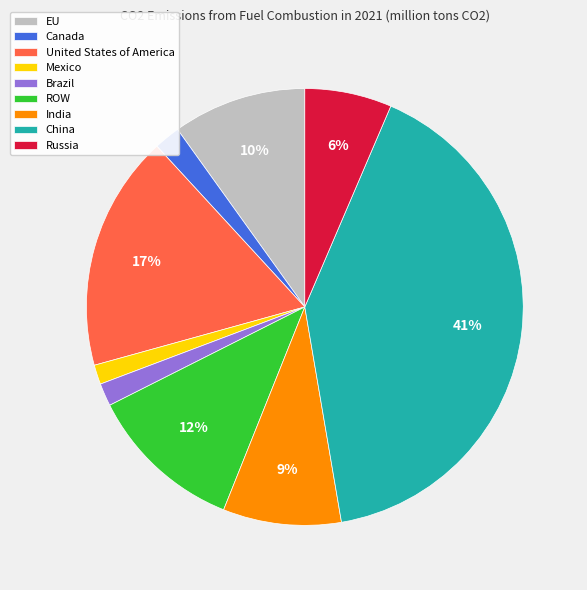

Is it true that India is 15% of the pie?

False